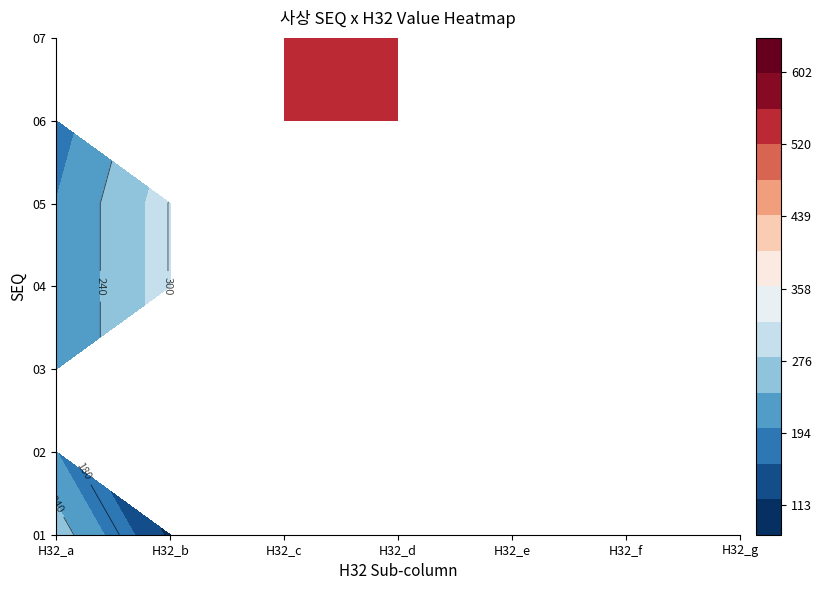

What is the difference between the second highest and minimum values in the 01 series?

113